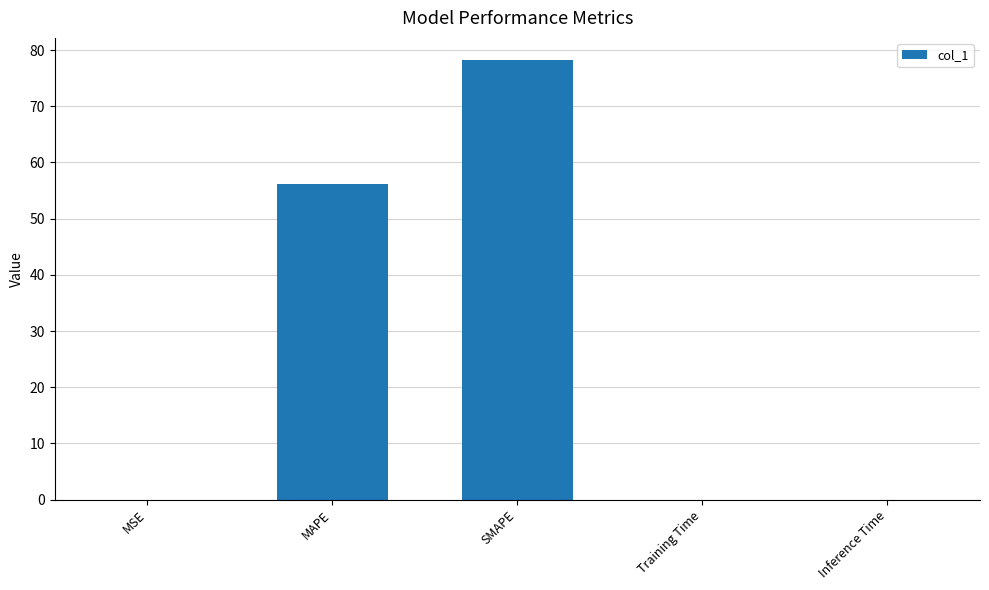

What is the maximum value shown in the chart?

78.3